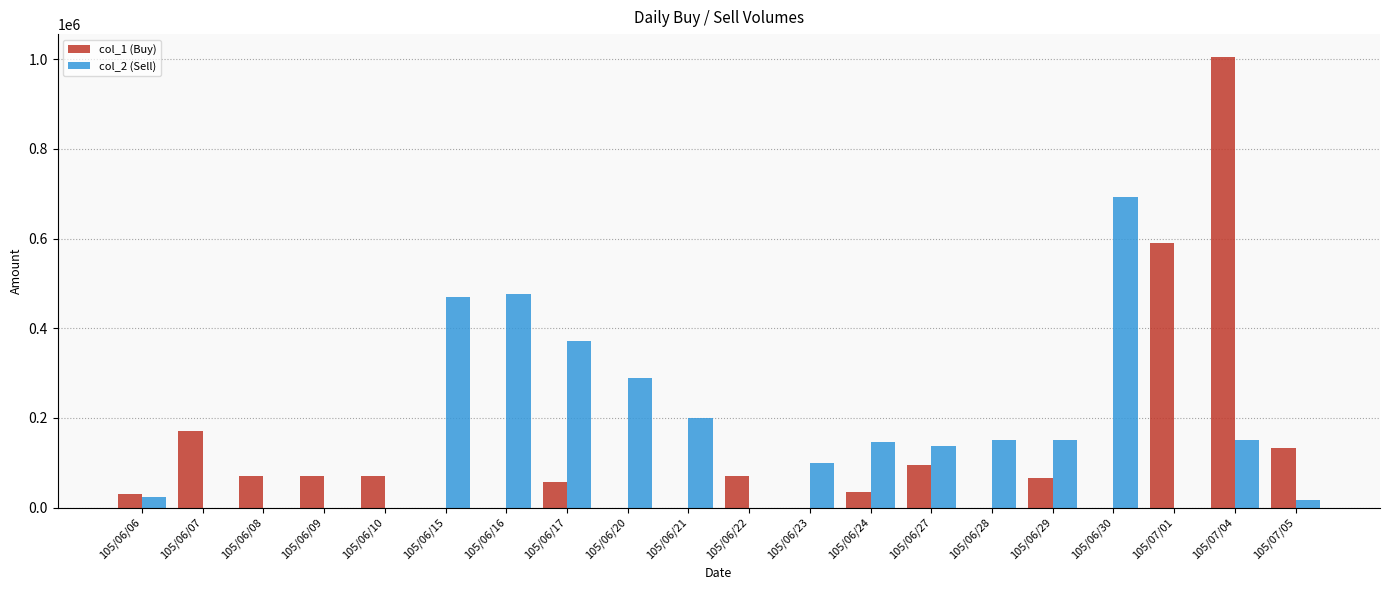

Which category has the highest value in the col_1 (Buy) series?

105/07/04